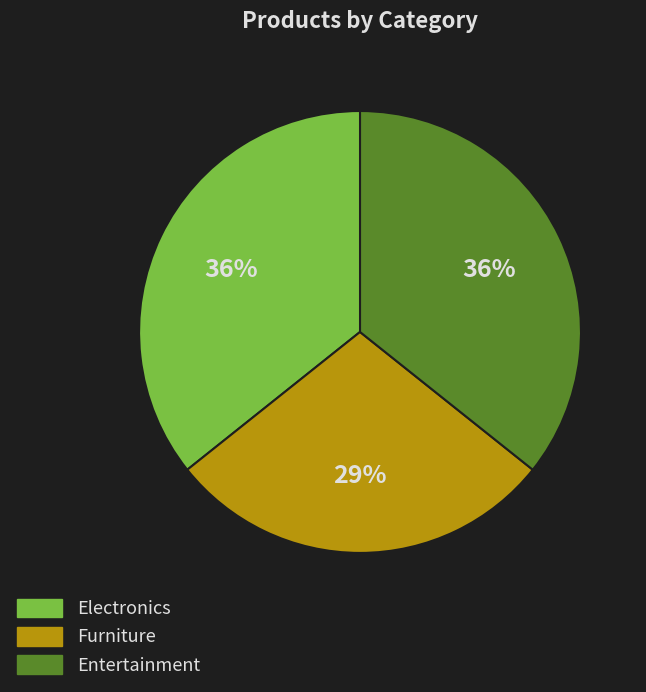

What percentage is the Entertainment slice, to the nearest percent?

36%